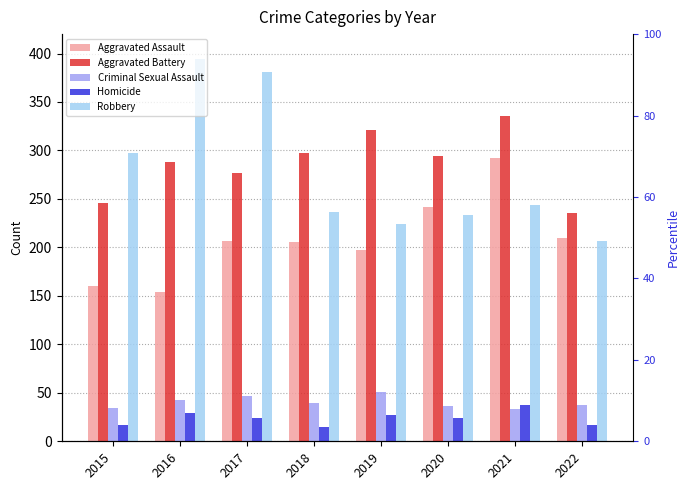

Count the Aggravated Battery values in the range 277 to 321.

5